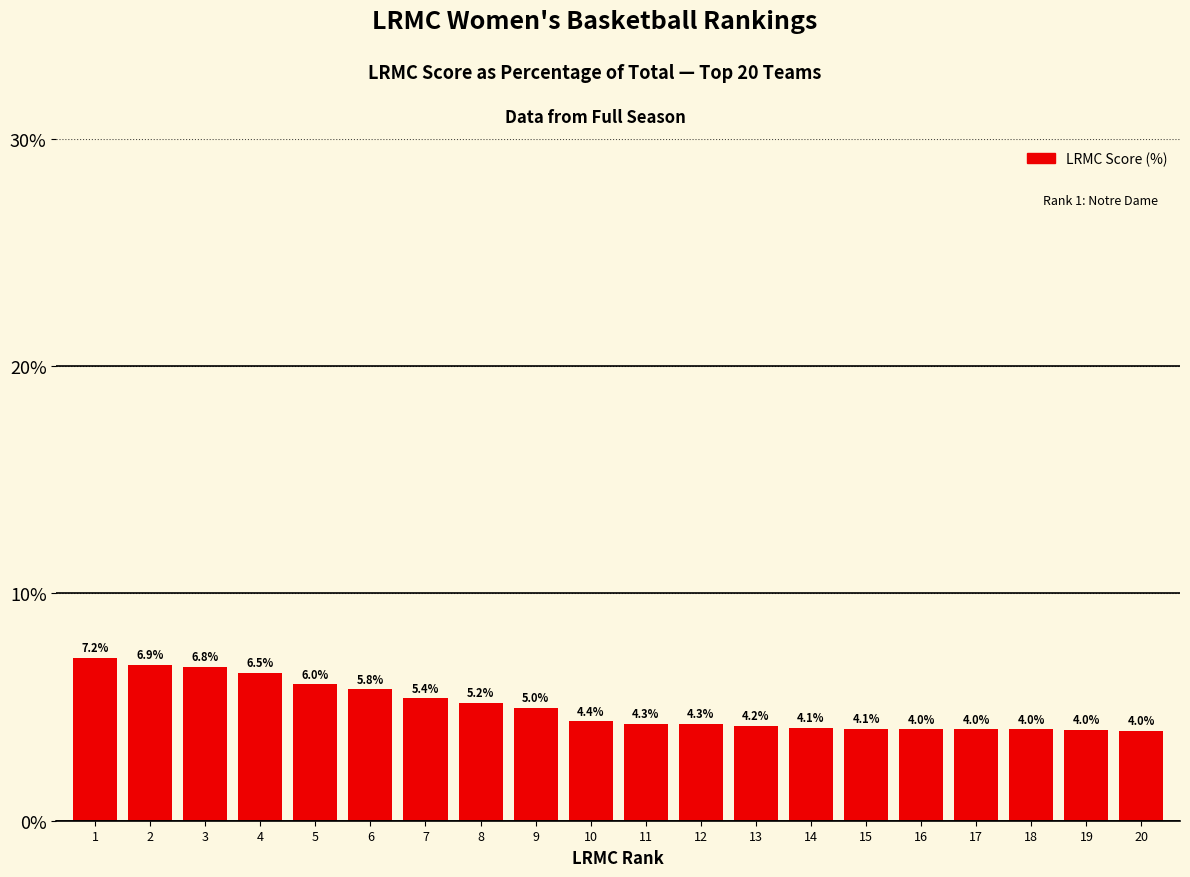

What is the change in value from 4 to 5?

-0.5